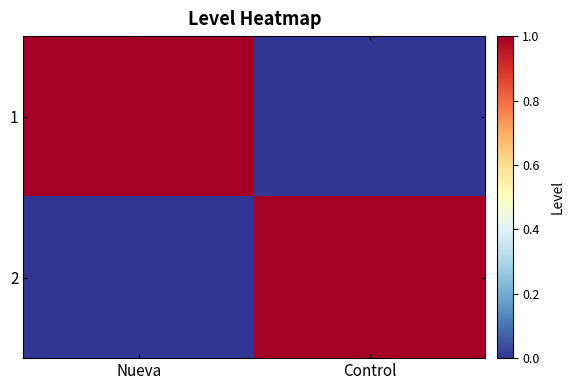

Which label corresponds to the largest value in the chart?

Nueva